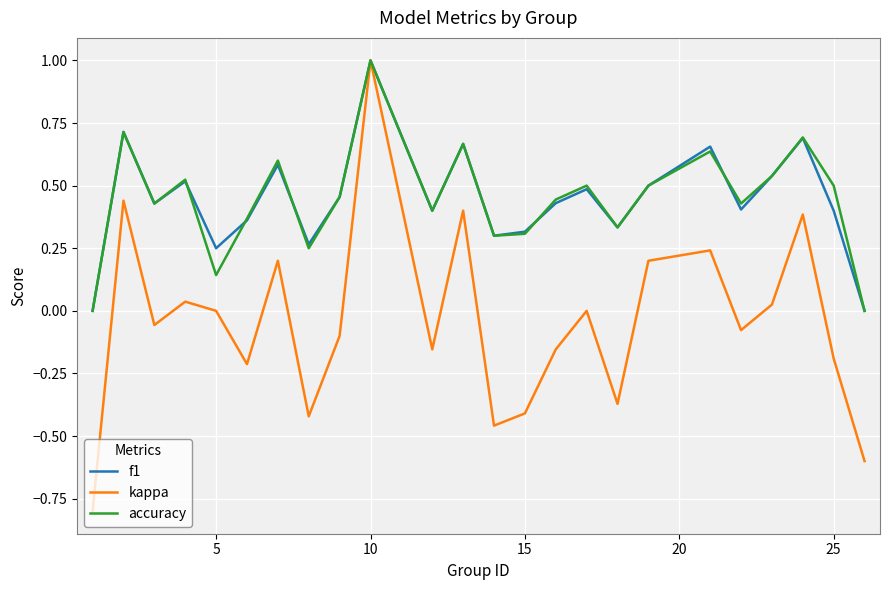

Which series has the largest range (max minus min)?

kappa